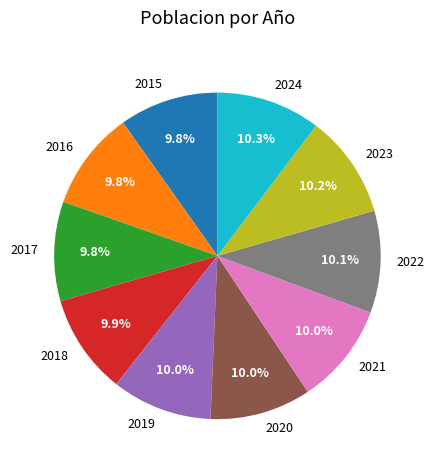

Is it true that 2015 is 10% of the pie?

True